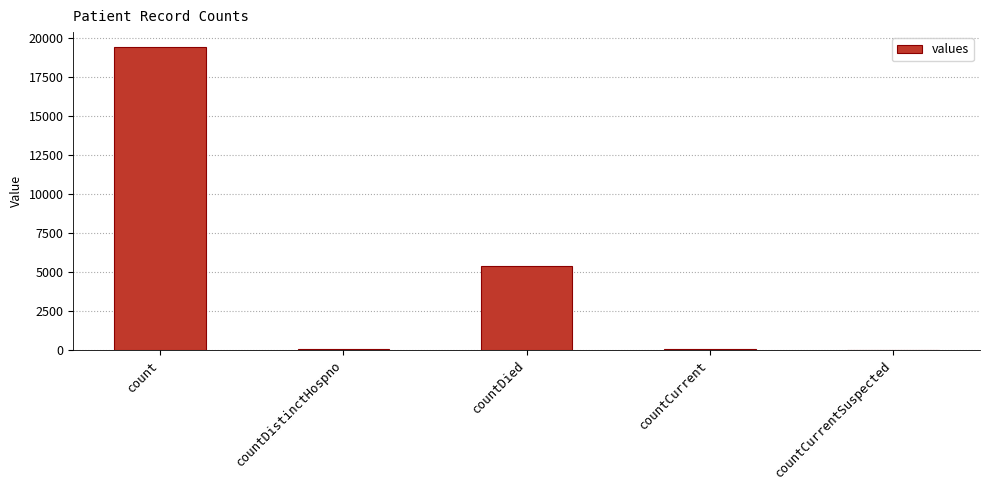

Where does the data first go above 60?

count